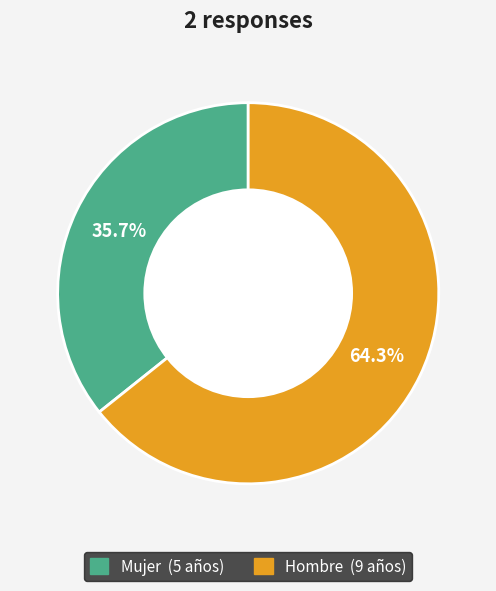

What is the largest slice in the pie chart?

Hombre